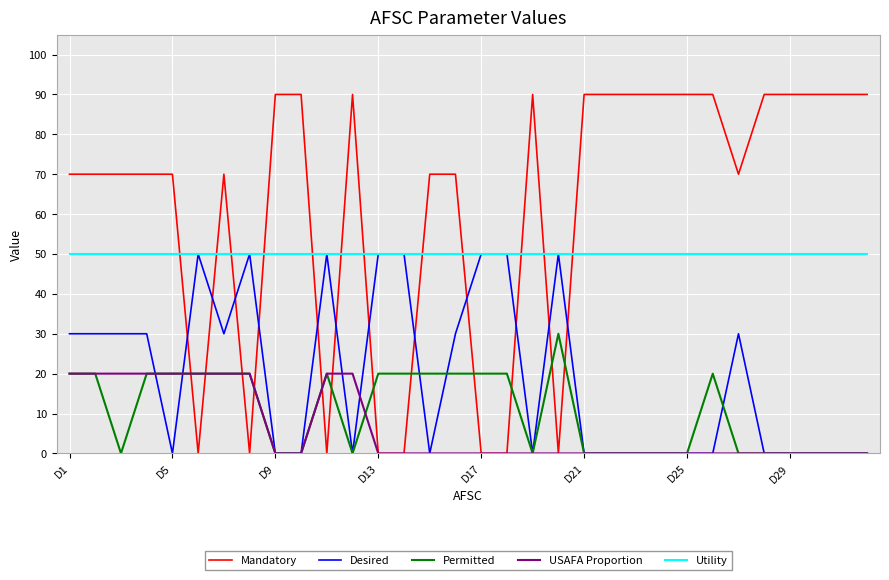

True or false: USAFA Proportion and Utility intersect in this chart.

False